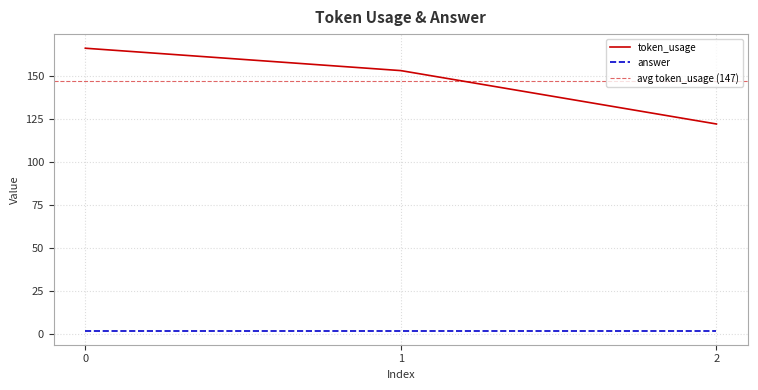

At which category does the chart reach its minimum across all series?

2